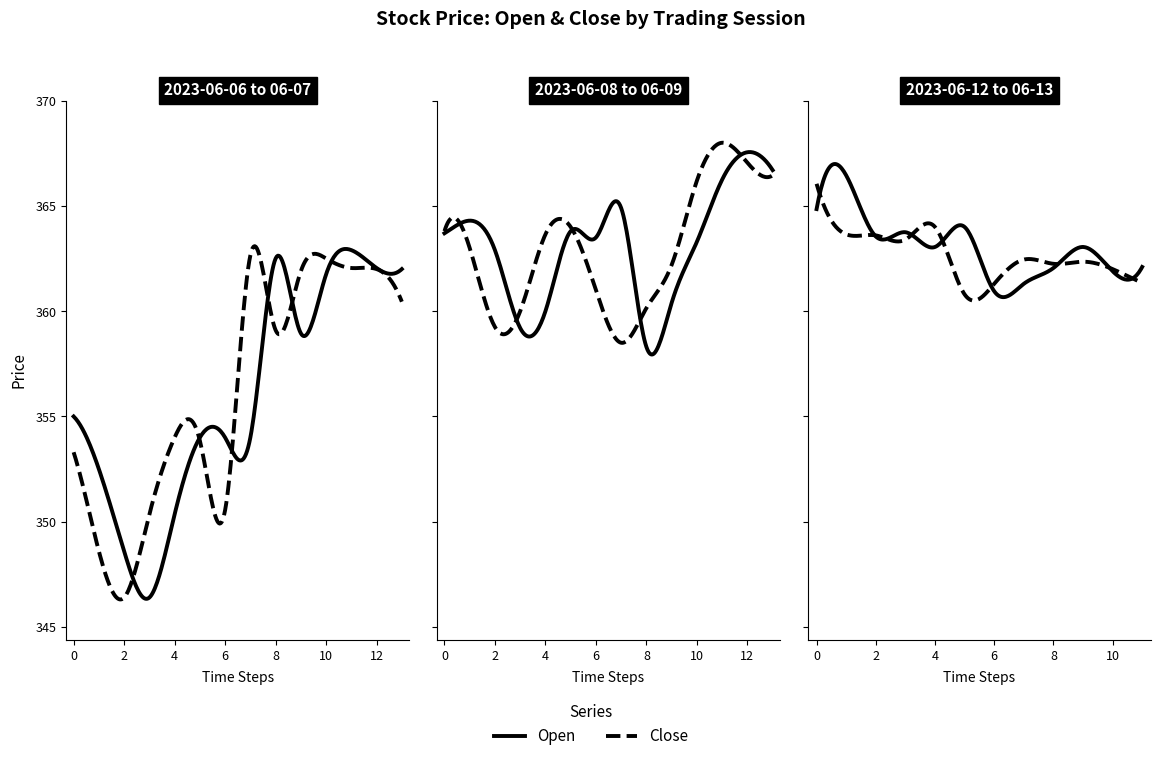

How many interior local peaks does the Open series have?

10